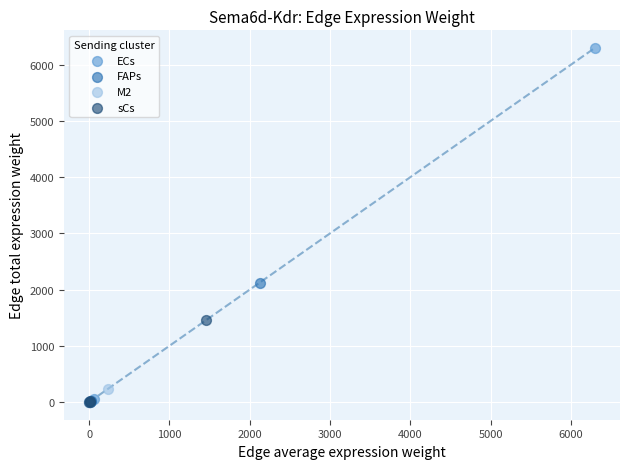

Which series has the largest Y range (max minus min)?

ECs